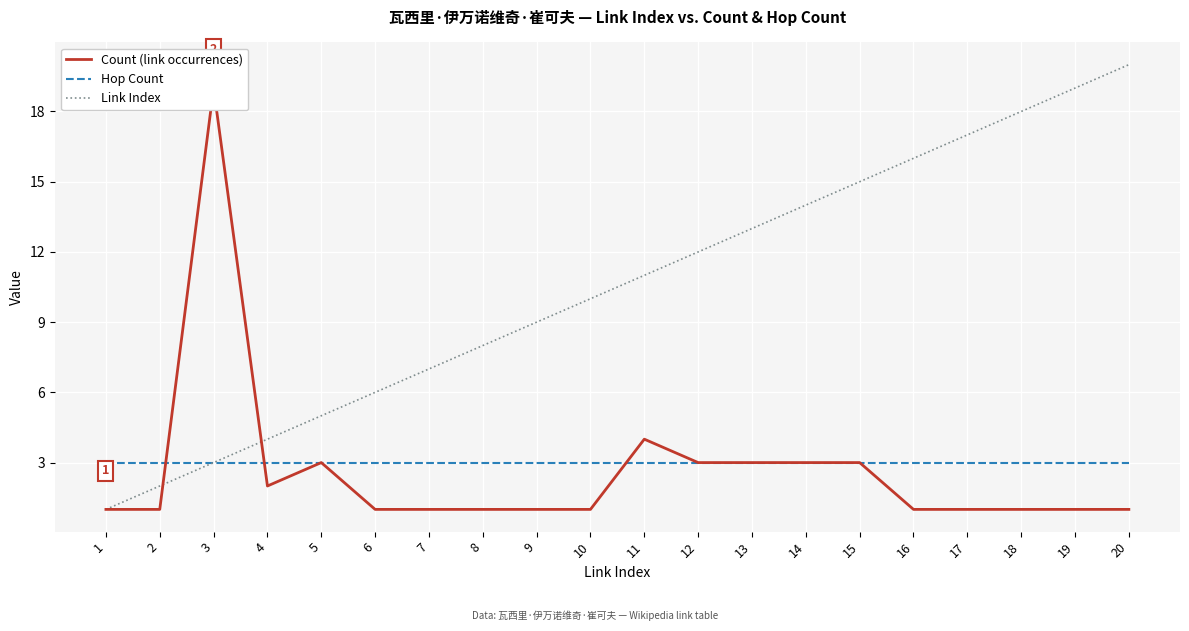

What is the maximum value for Hop Count?

3